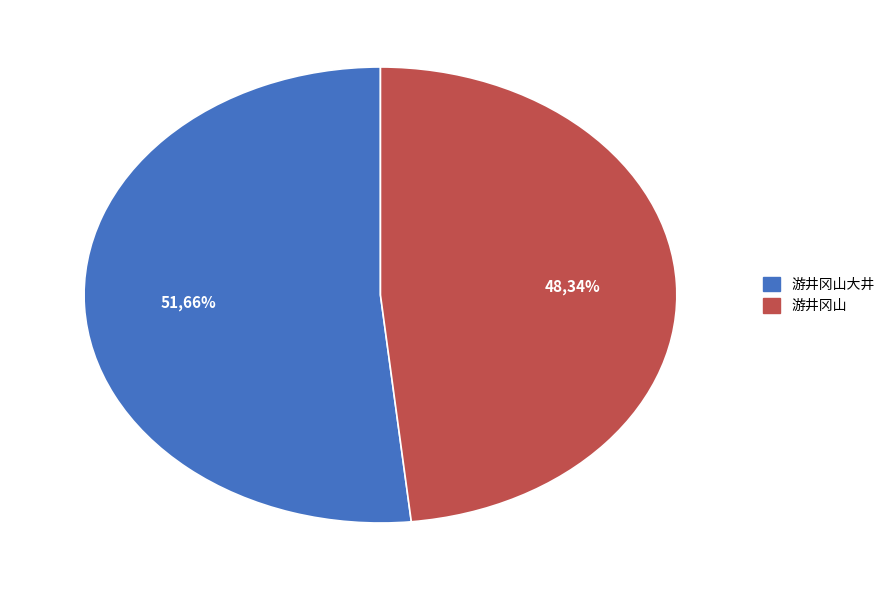

Which category has the biggest portion of the pie?

游井冈山大井